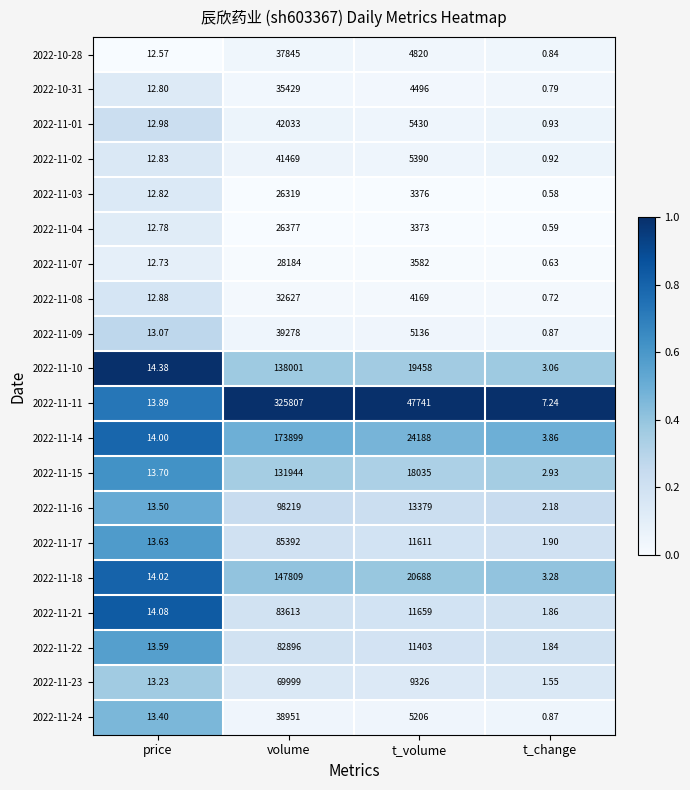

Where does the 2022-11-02 series first go above 5390?

volume